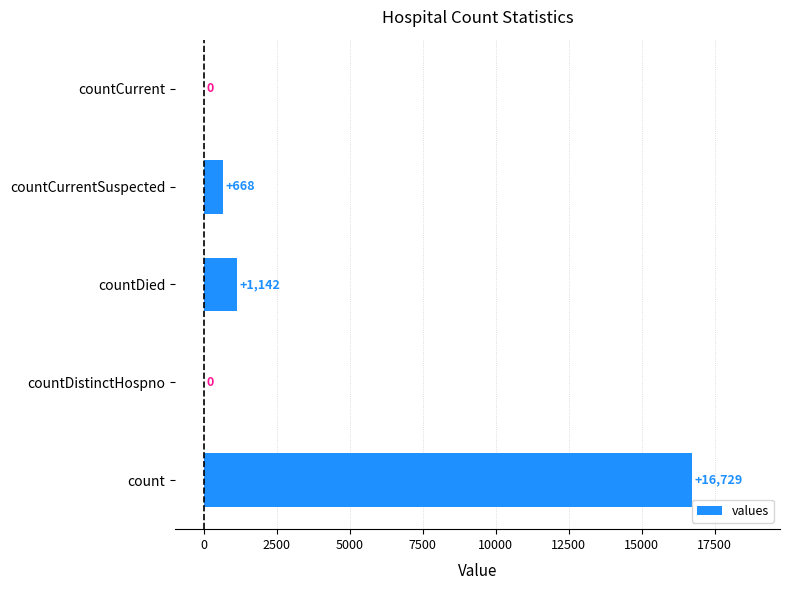

Reading bottom to top, list all the values displayed in this chart.

count=16729	countDistinctHospno=0	countDied=1142	countCurrentSuspected=668	countCurrent=0